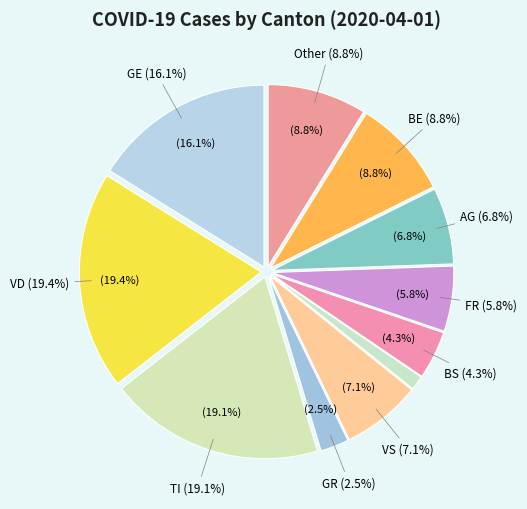

To the nearest percent, what is the combined percentage of AG and ZH?

8%